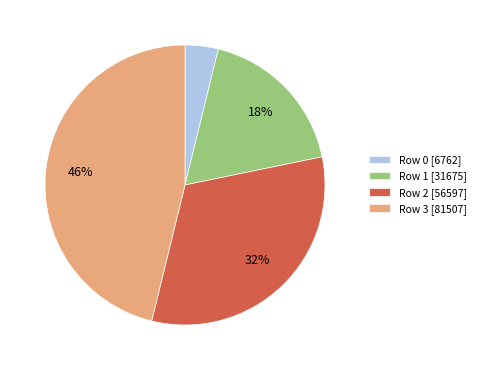

What percentage is the Row 2 slice, to the nearest percent?

32%